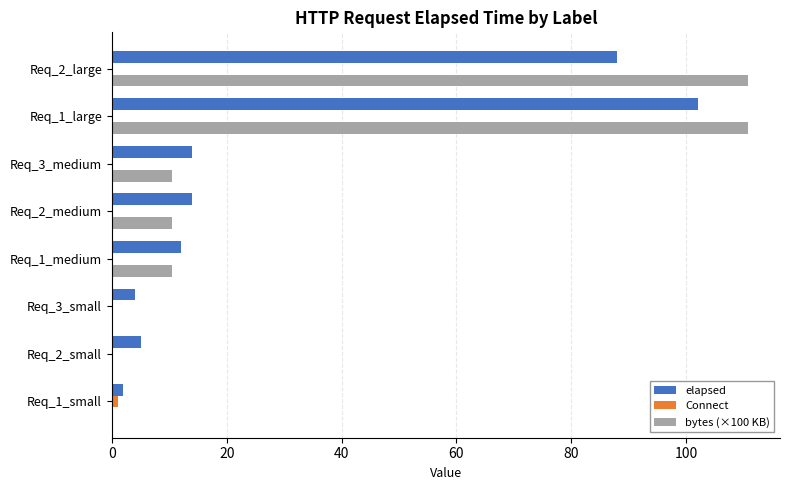

At which category is the sum across all series the highest?

Req_1_large